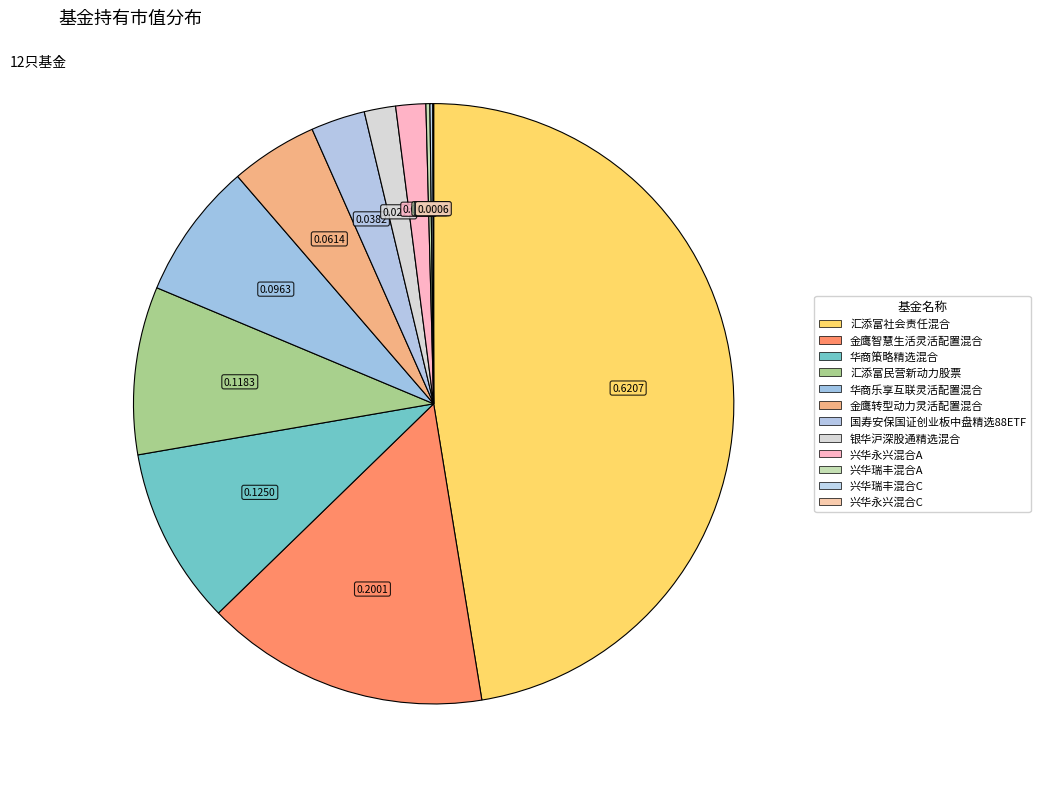

Is it true that 金鹰智慧生活灵活配置混合 is 15% of the pie?

True